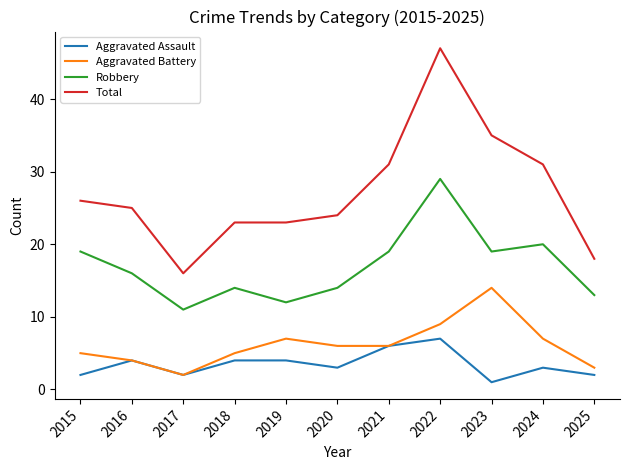

Is it true that Aggravated Battery equals 10 at 2021?

False